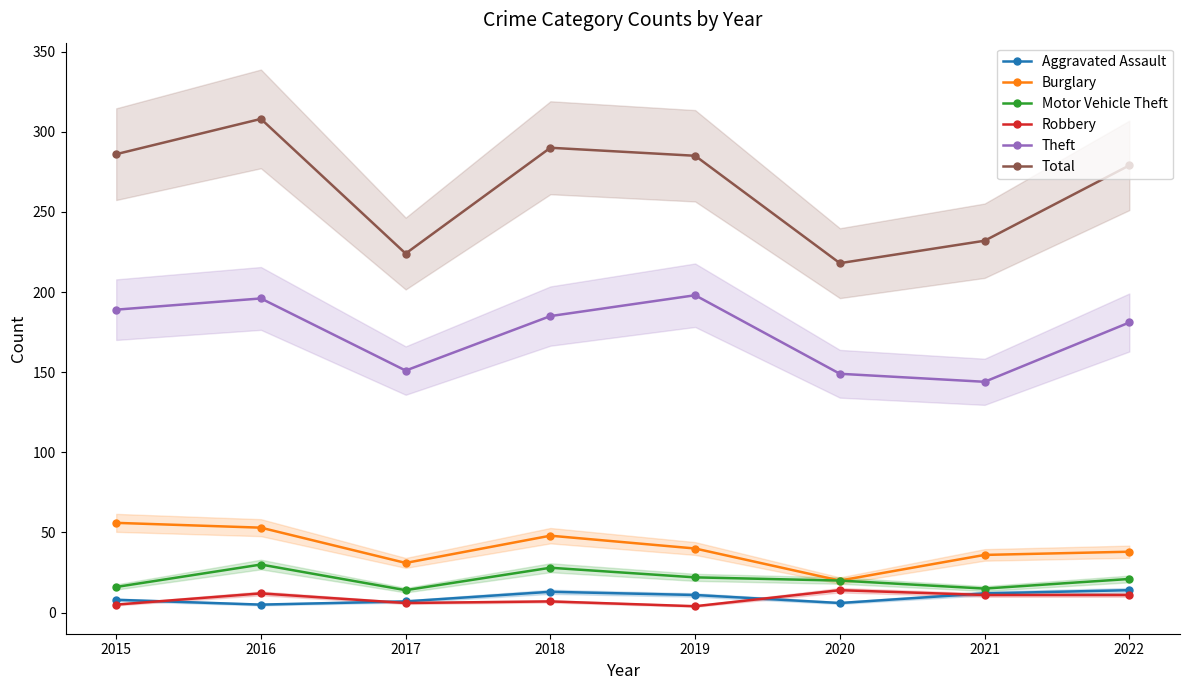

True or false: Total and Motor Vehicle Theft cross at least once.

False